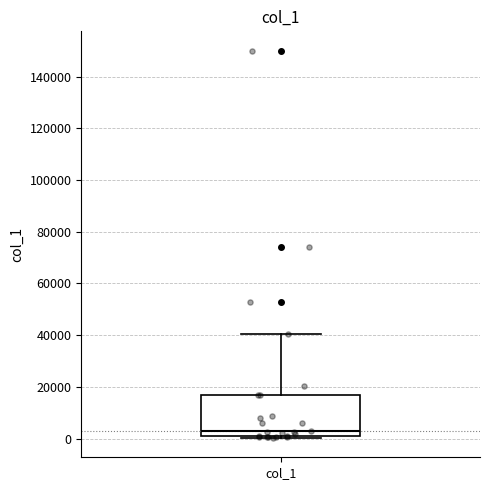

Where is the lower edge of the box for col_1 on the y-axis? The values are not printed on the chart, so give them approximately, as read against the axis.

0